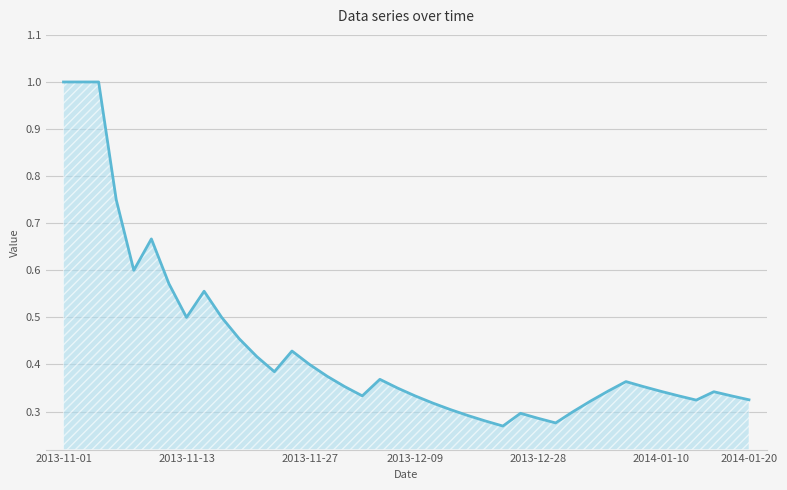

What is the difference between the maximum and second lowest values?

0.7